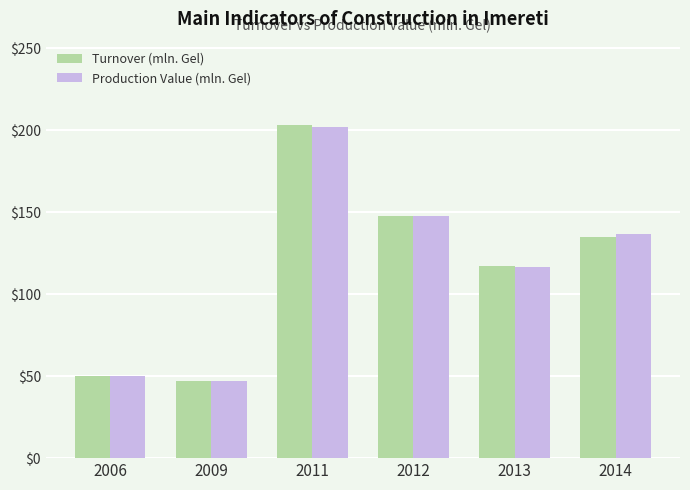

At which category is the sum across all series the highest?

2011